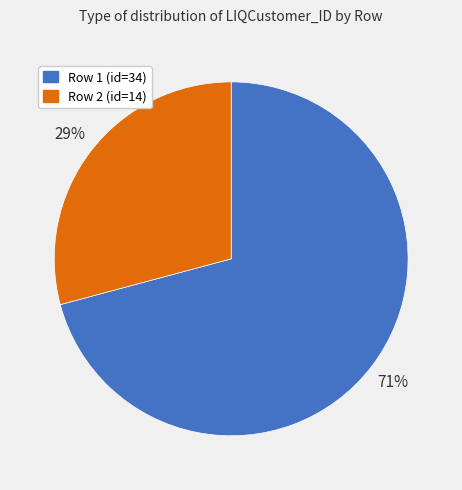

Between Row 2 and Row 1, which is larger?

Row 1